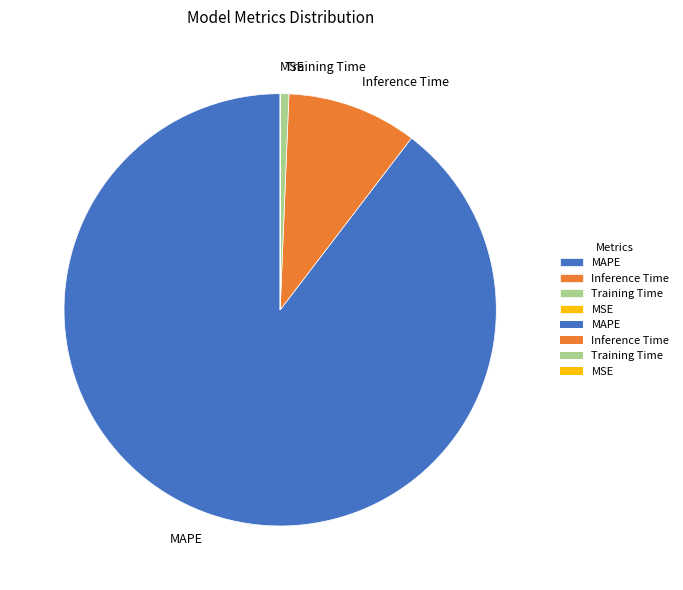

What is the majority slice?

MAPE